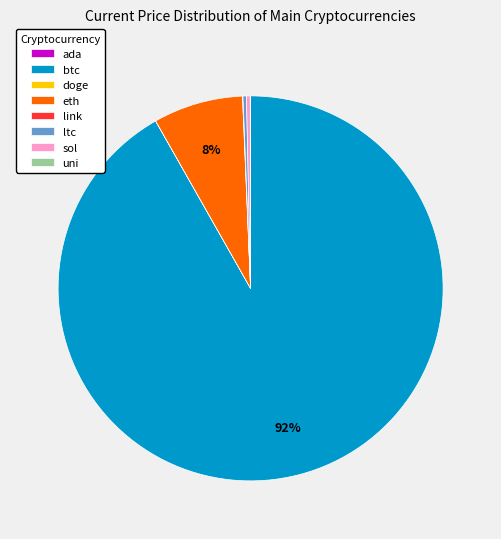

Which has a higher value, sol or eth?

eth